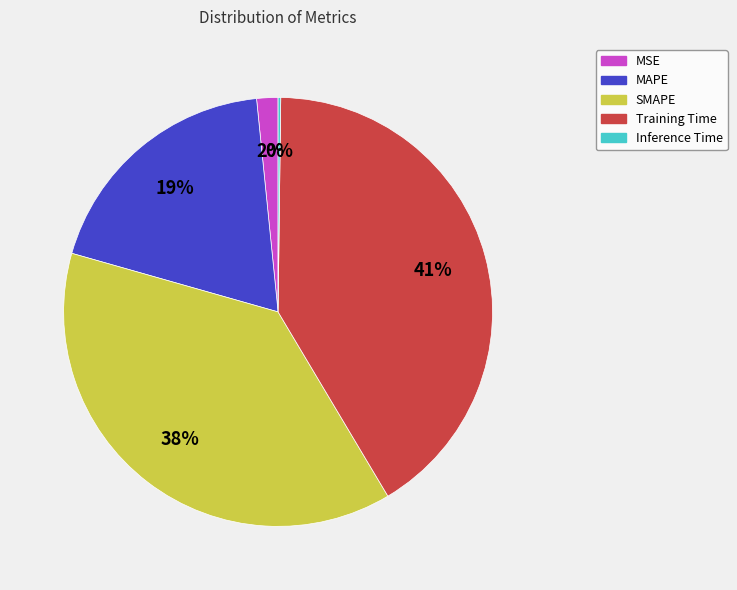

To the nearest percent, what portion does Training Time represent?

41%